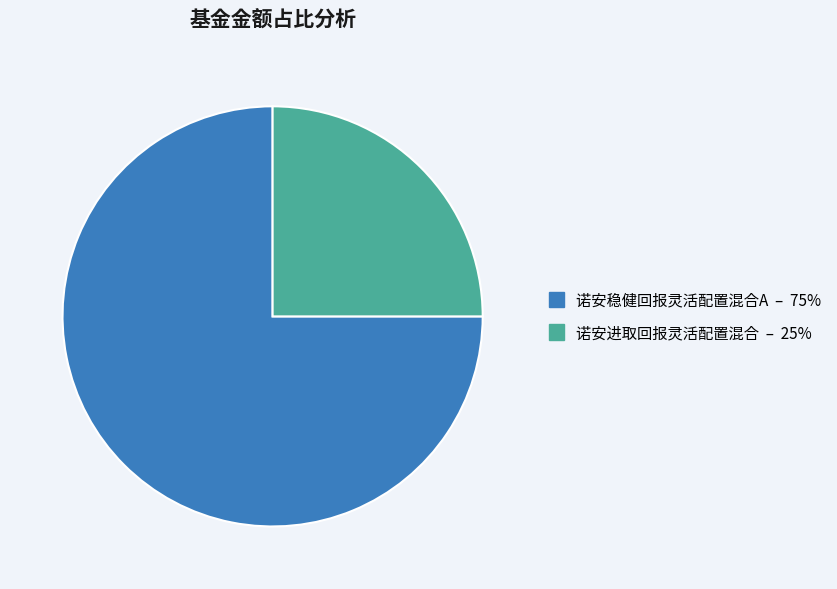

Is there any slice that represents more than half of the pie?

Yes